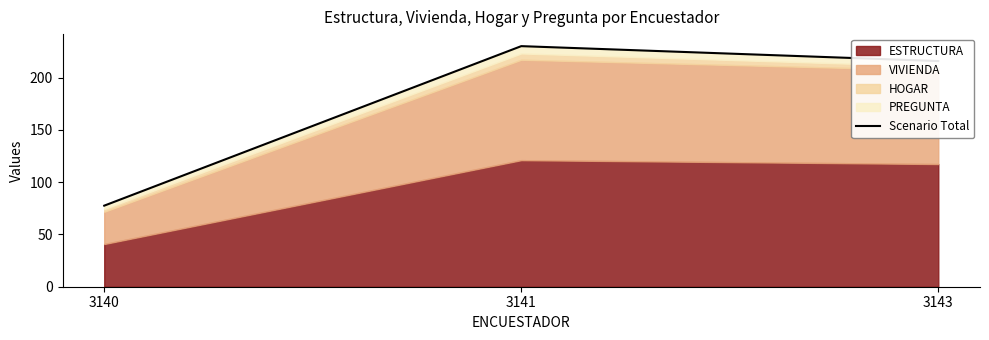

The chart shows a value of 24.5 at 3140. True or false?

False